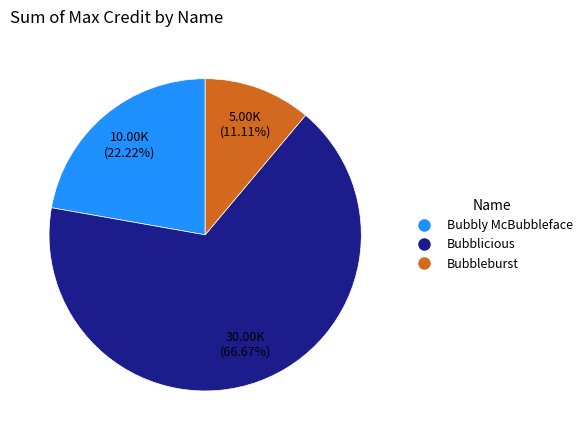

Which slice represents more than half of the pie?

Bubblicious